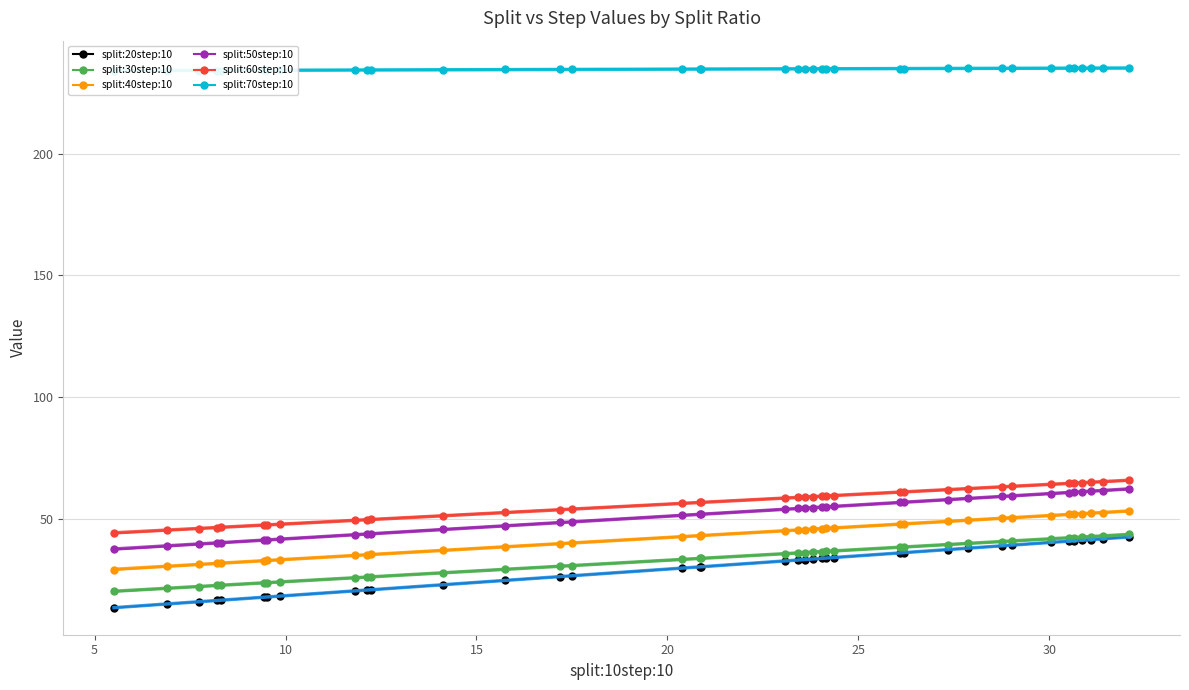

What is the difference between the second highest and second lowest values in the split:20step:10 series?

26.8